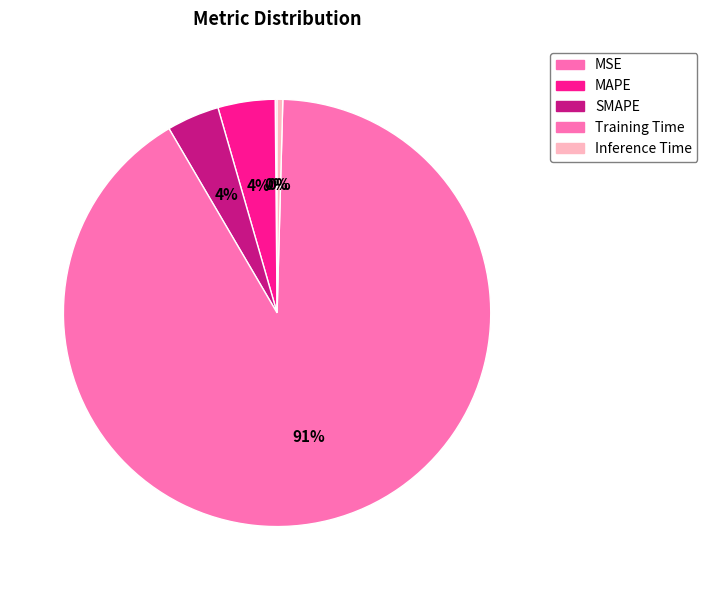

Is it true that MAPE is 4% of the pie?

True